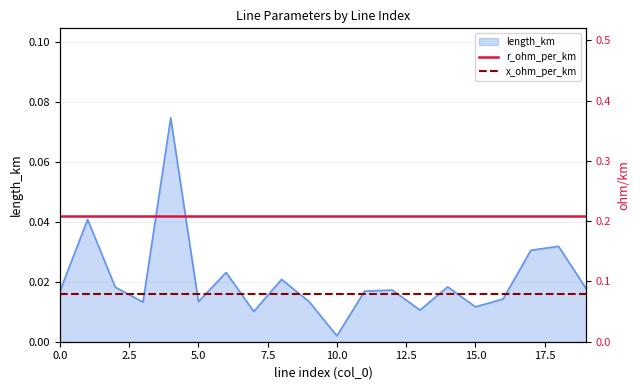

Where is length_km nearest to the value 0?

10.0